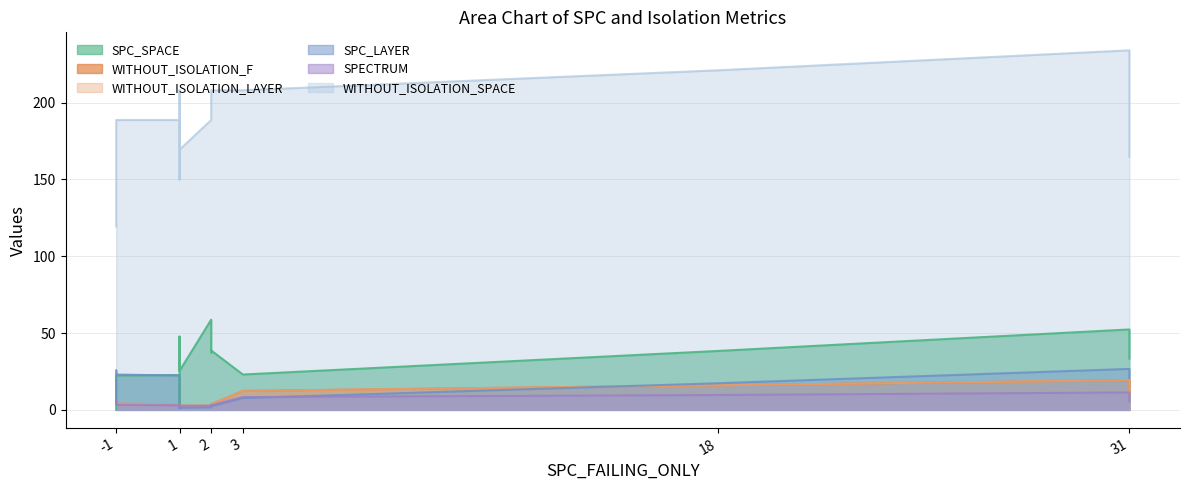

What are all the series names shown in the legend?

SPC_SPACE, WITHOUT_ISOLATION_F, WITHOUT_ISOLATION_LAYER, SPC_LAYER, SPECTRUM, WITHOUT_ISOLATION_SPACE